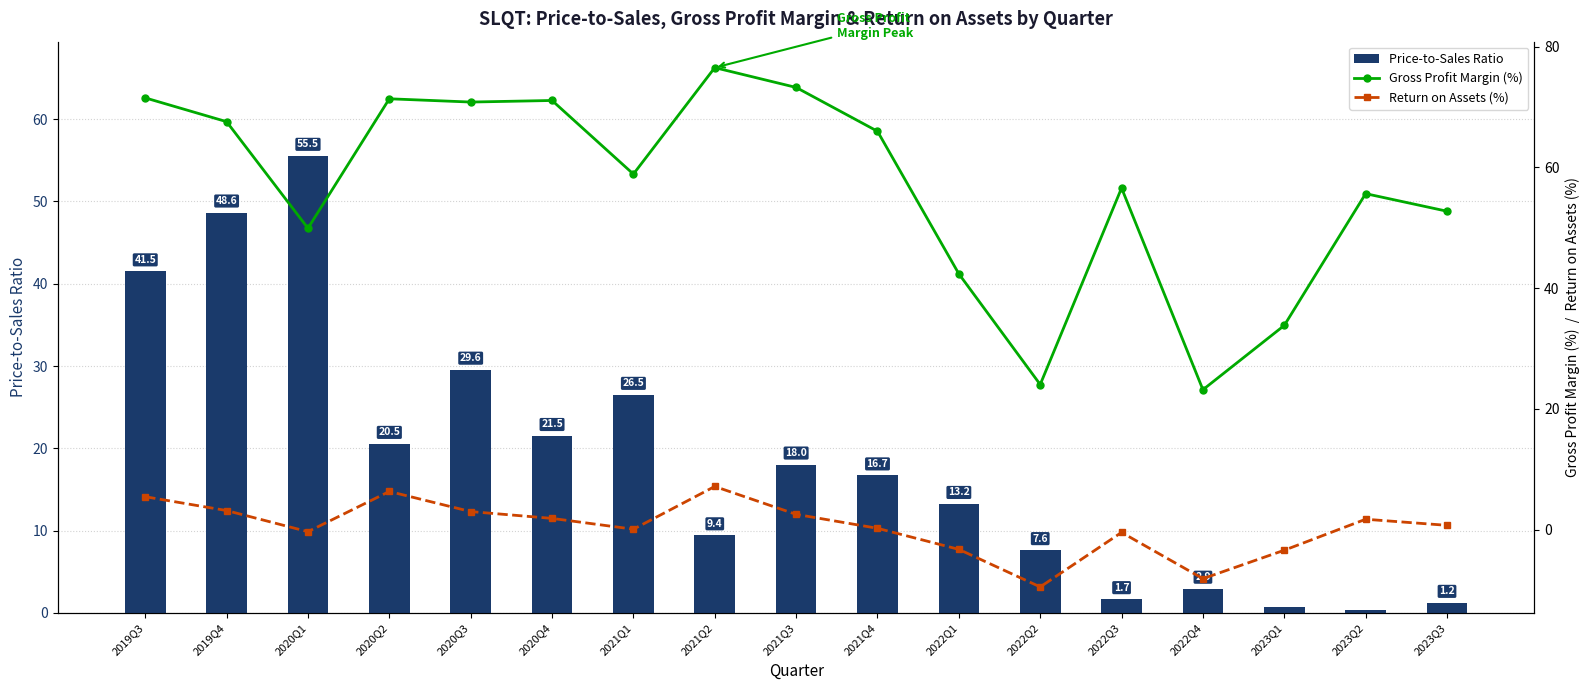

Between 2020Q2 and 2021Q4, which is larger?

2020Q2